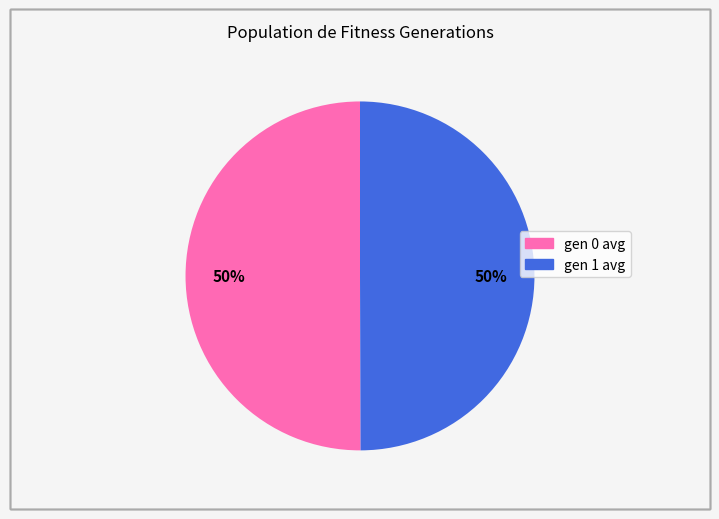

The gen 1 avg slice represents 50% of the pie. True or false?

True